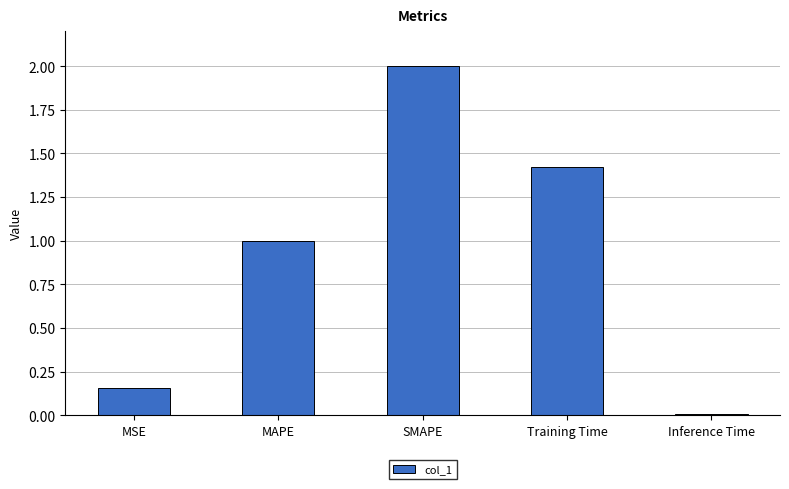

What is the label of the 2nd bar from the right?

Training Time